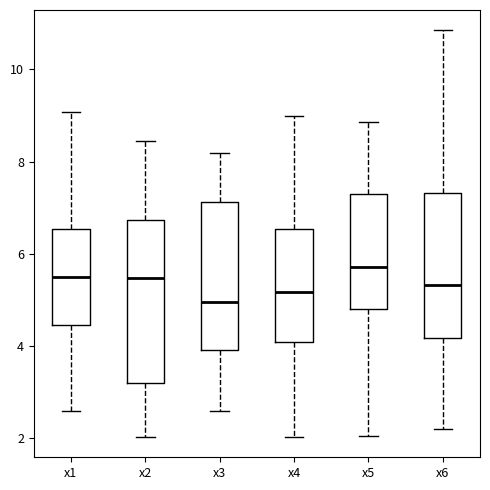

Reading left to right, transcribe this box plot: for each box, give where its median line is, the range the box spans, and where its two whiskers end, as read against the y-axis. The values are not printed on the chart, so give them approximately, as read against the axis.

x1: median 5.6, box 4.4 to 6.6, whiskers 2.6 to 9.0
x2: median 5.4, box 3.2 to 6.8, whiskers 2.0 to 8.4
x3: median 5.0, box 4.0 to 7.2, whiskers 2.6 to 8.2
x4: median 5.2, box 4.0 to 6.6, whiskers 2.0 to 9.0
x5: median 5.8, box 4.8 to 7.2, whiskers 2.0 to 8.8
x6: median 5.4, box 4.2 to 7.4, whiskers 2.2 to 10.8